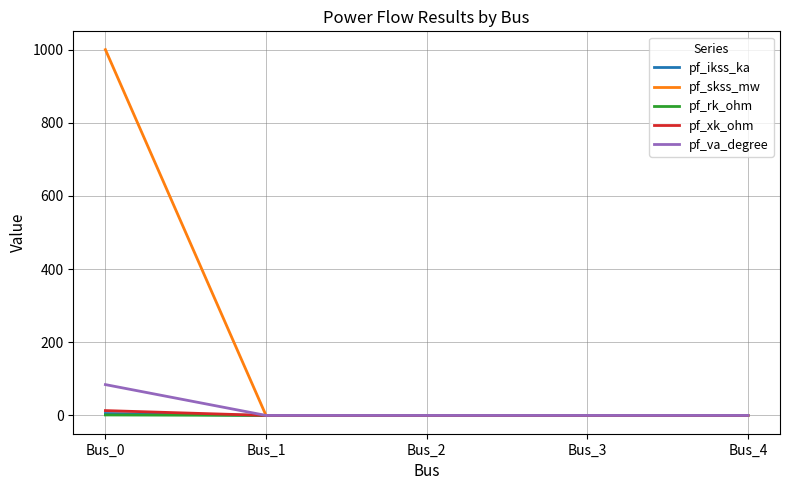

What is the sum of all pf_xk_ohm values?

13.2